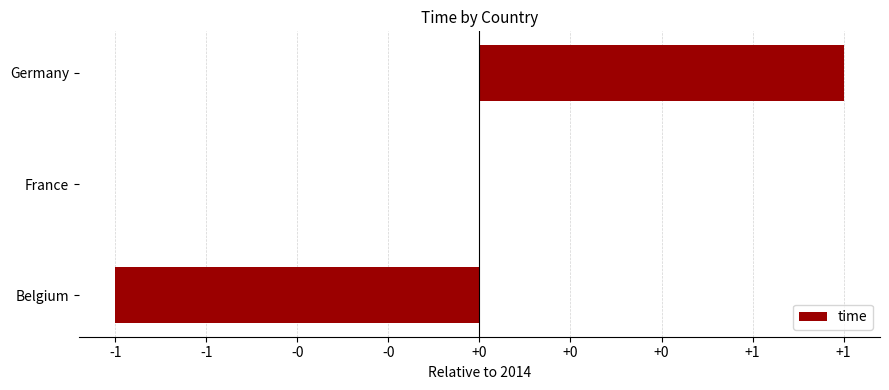

Are the bars horizontal?

Yes